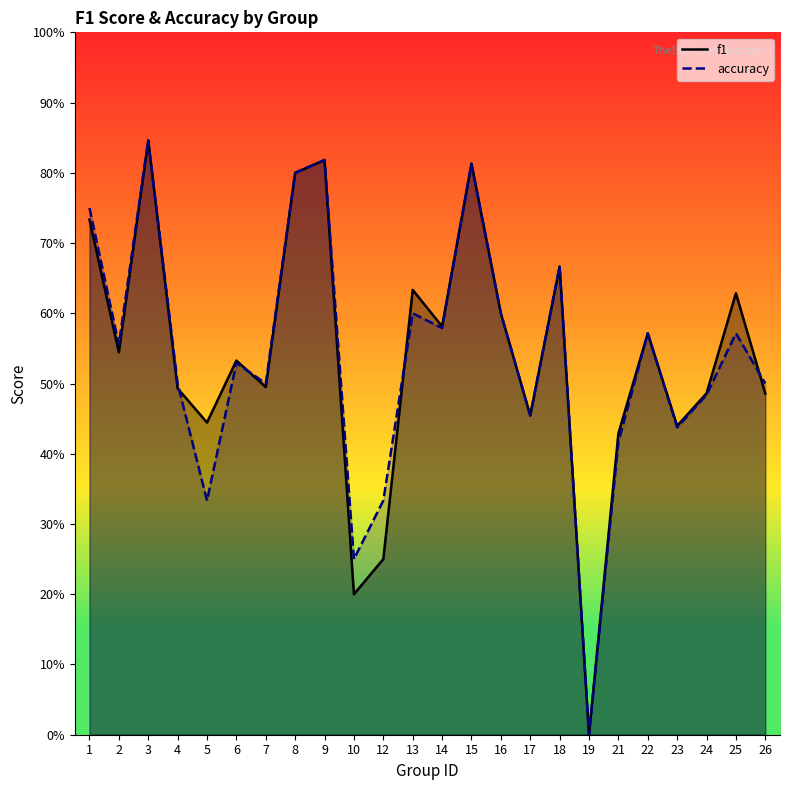

The value of f1 at 4 is 0.5. True or false?

True